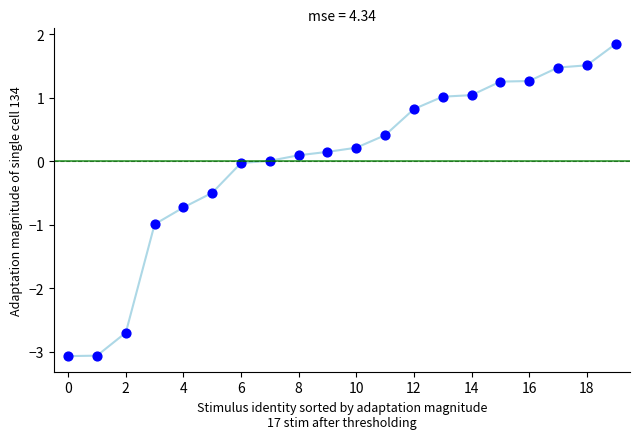

What is the range of Y values (max minus min)?

4.9